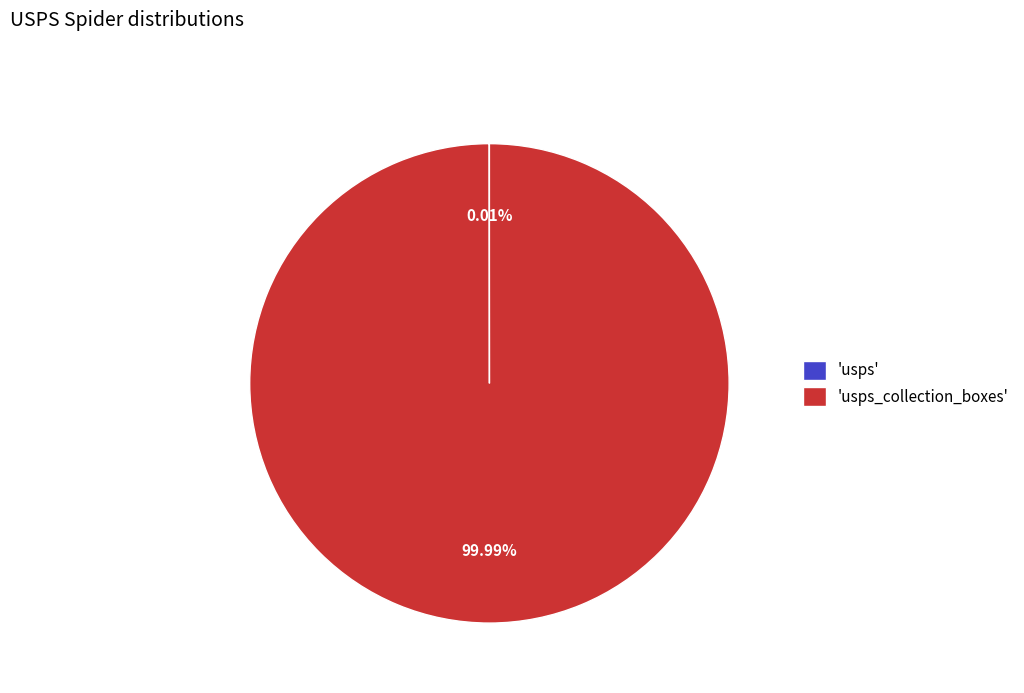

Does any single category account for the majority?

Yes